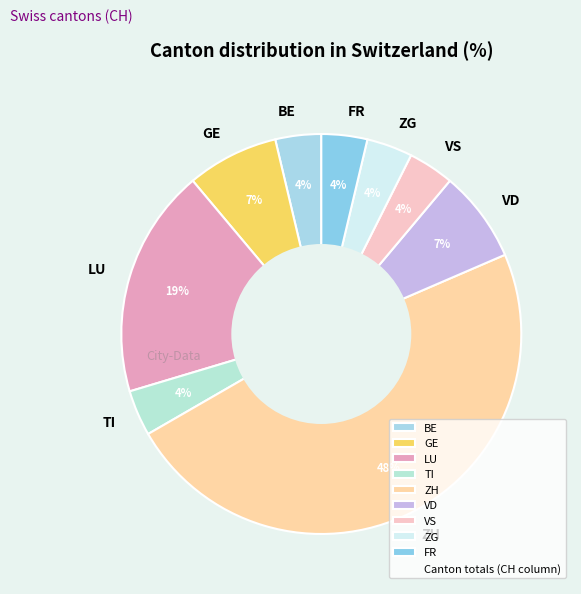

Is the sum of LU and GE greater than half?

No